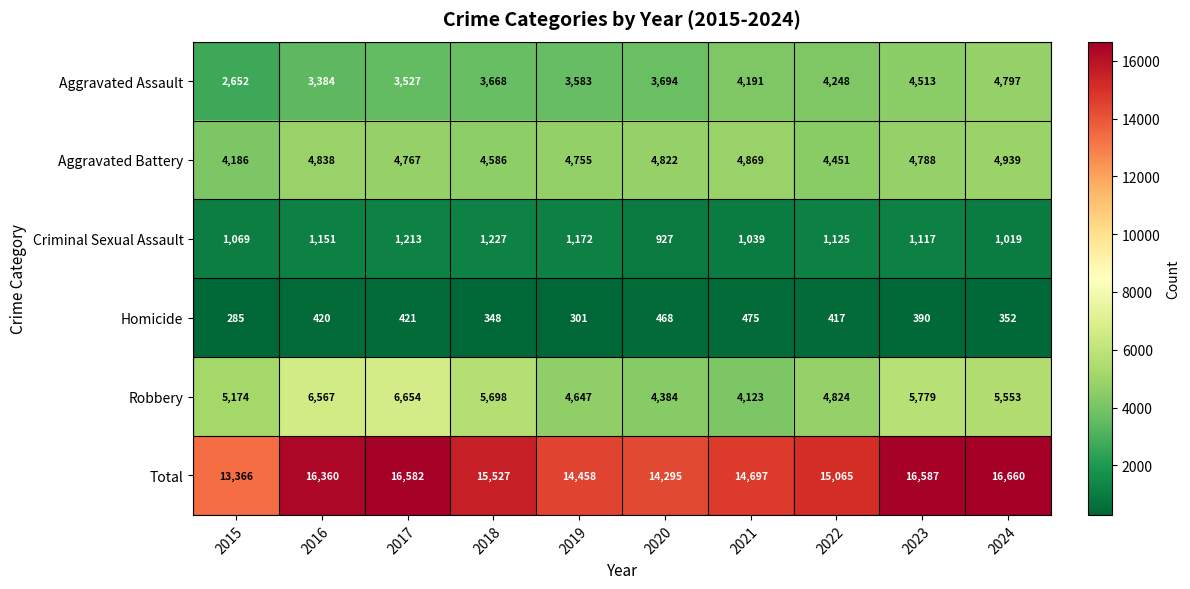

How many categories are shown in the chart?

10